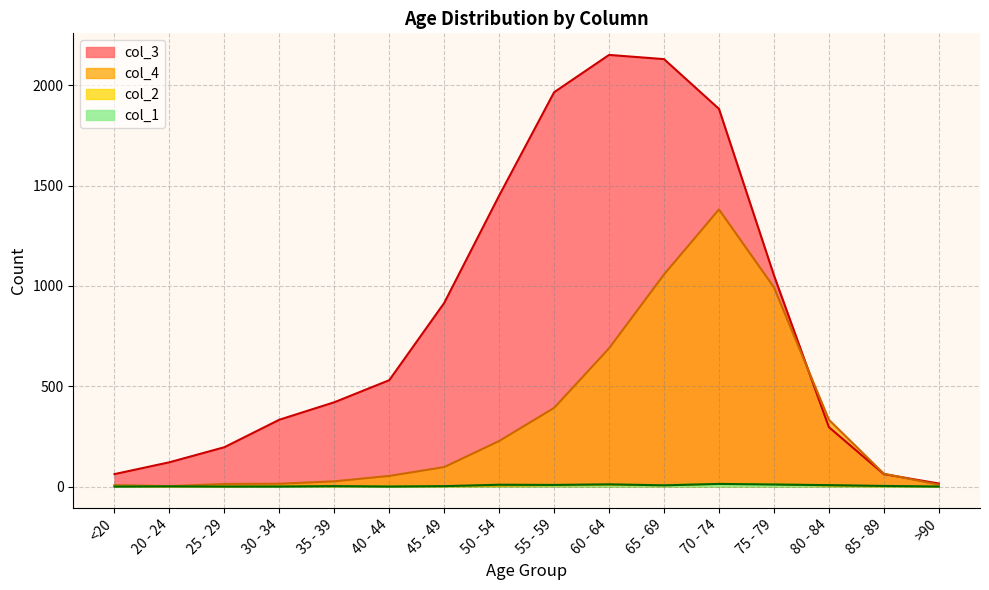

What is the difference between the col_3 values at <20 and 25 - 29?

134